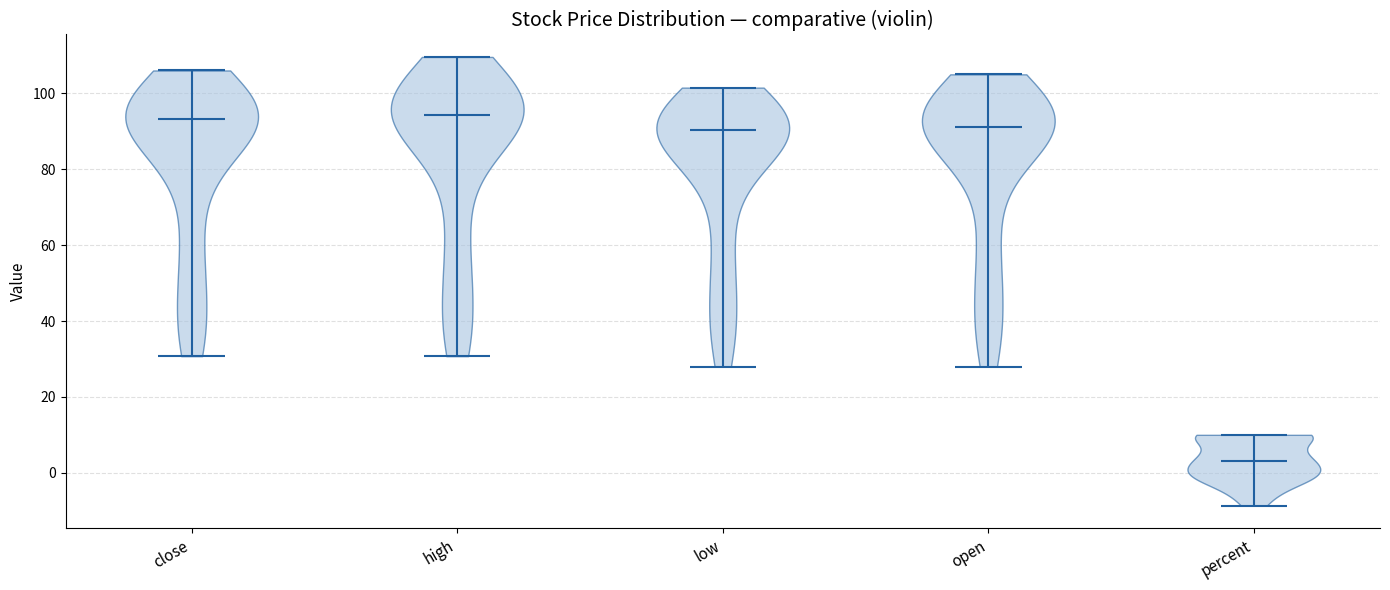

Reading left to right, read every violin against the y-axis: where its median line is, and the lowest and highest points it reaches. The values are not printed on the chart, so give them approximately, as read against the axis.

close: median line 94, lowest point 30, highest point 106
high: median line 94, lowest point 30, highest point 110
low: median line 90, lowest point 28, highest point 102
open: median line 92, lowest point 28, highest point 106
percent: median line 4, lowest point -8, highest point 10